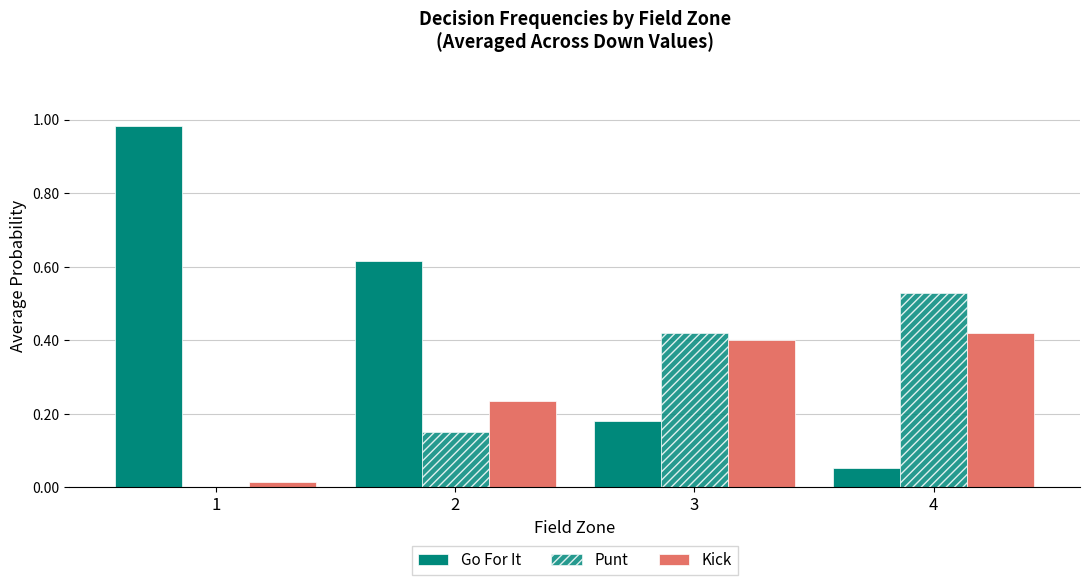

What is the highest value of the Go For It series?

1.0